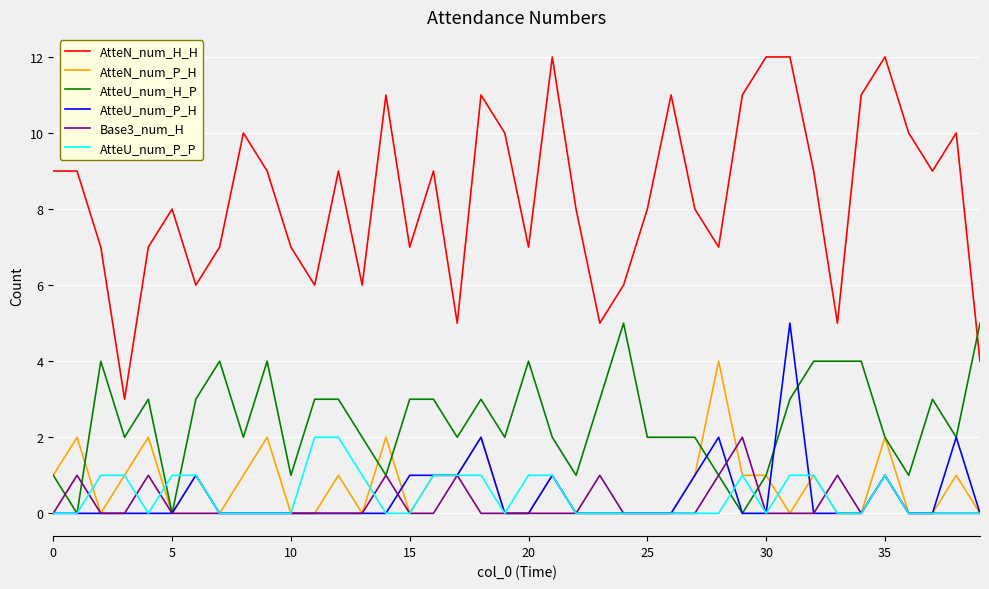

True or false: Base3_num_H and AtteN_num_H_H intersect in this chart.

False